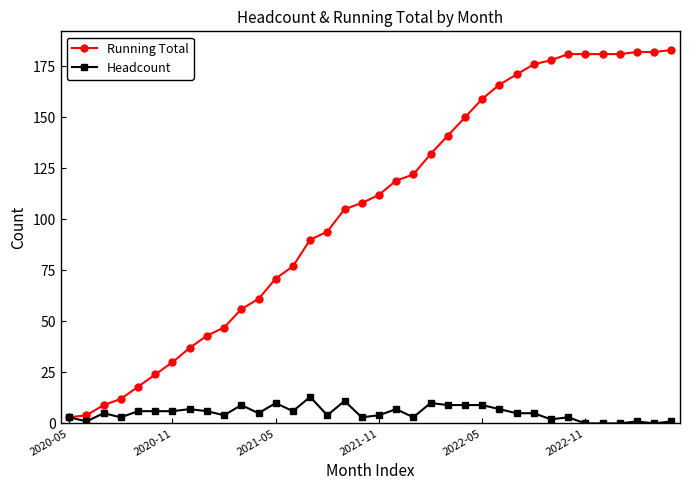

What is the maximum value shown in the chart?

183